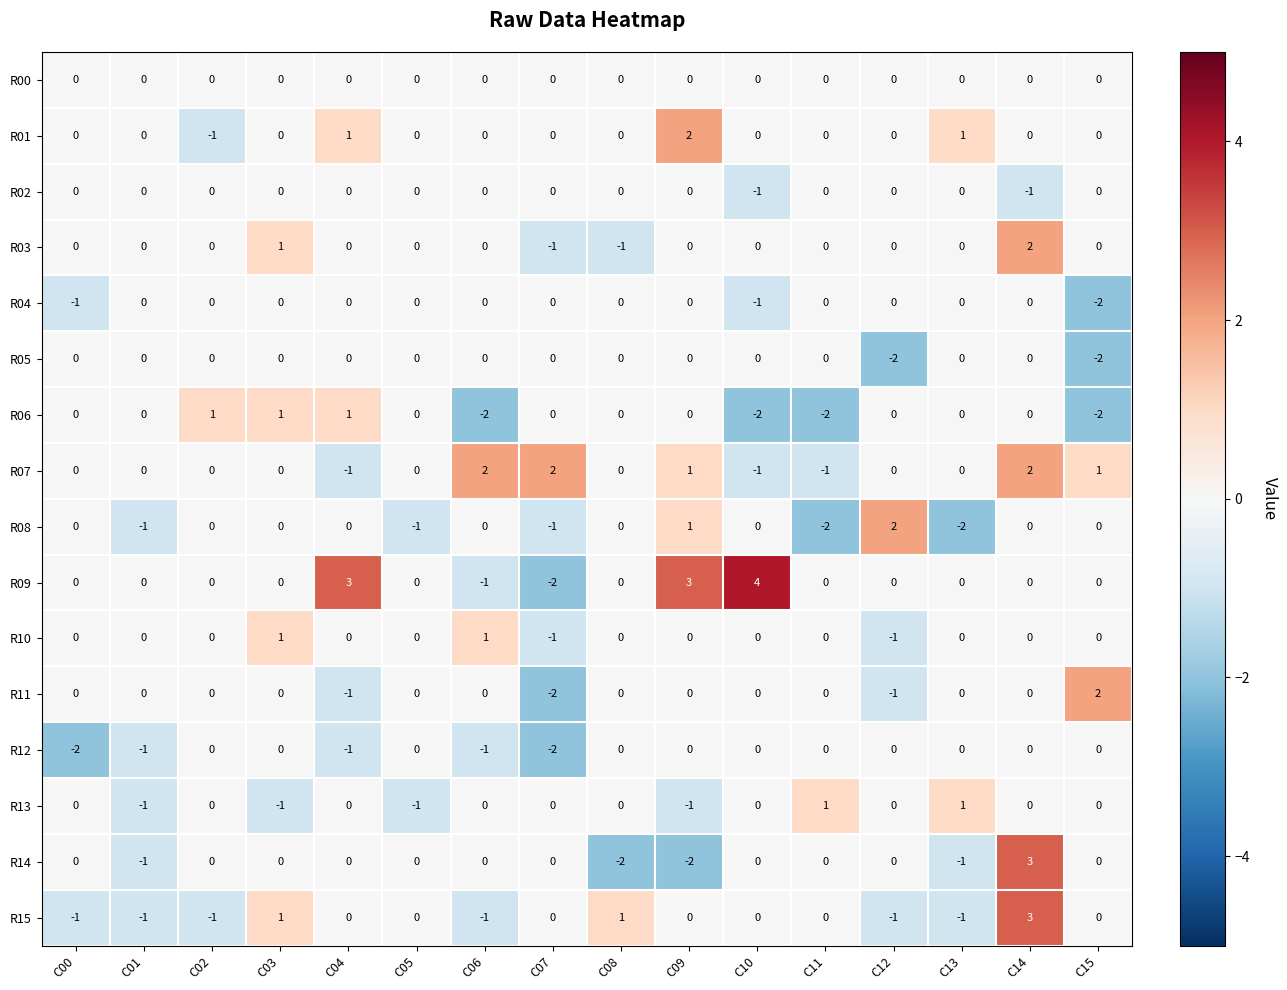

Count the R10 values in the range 0 to 1.

14